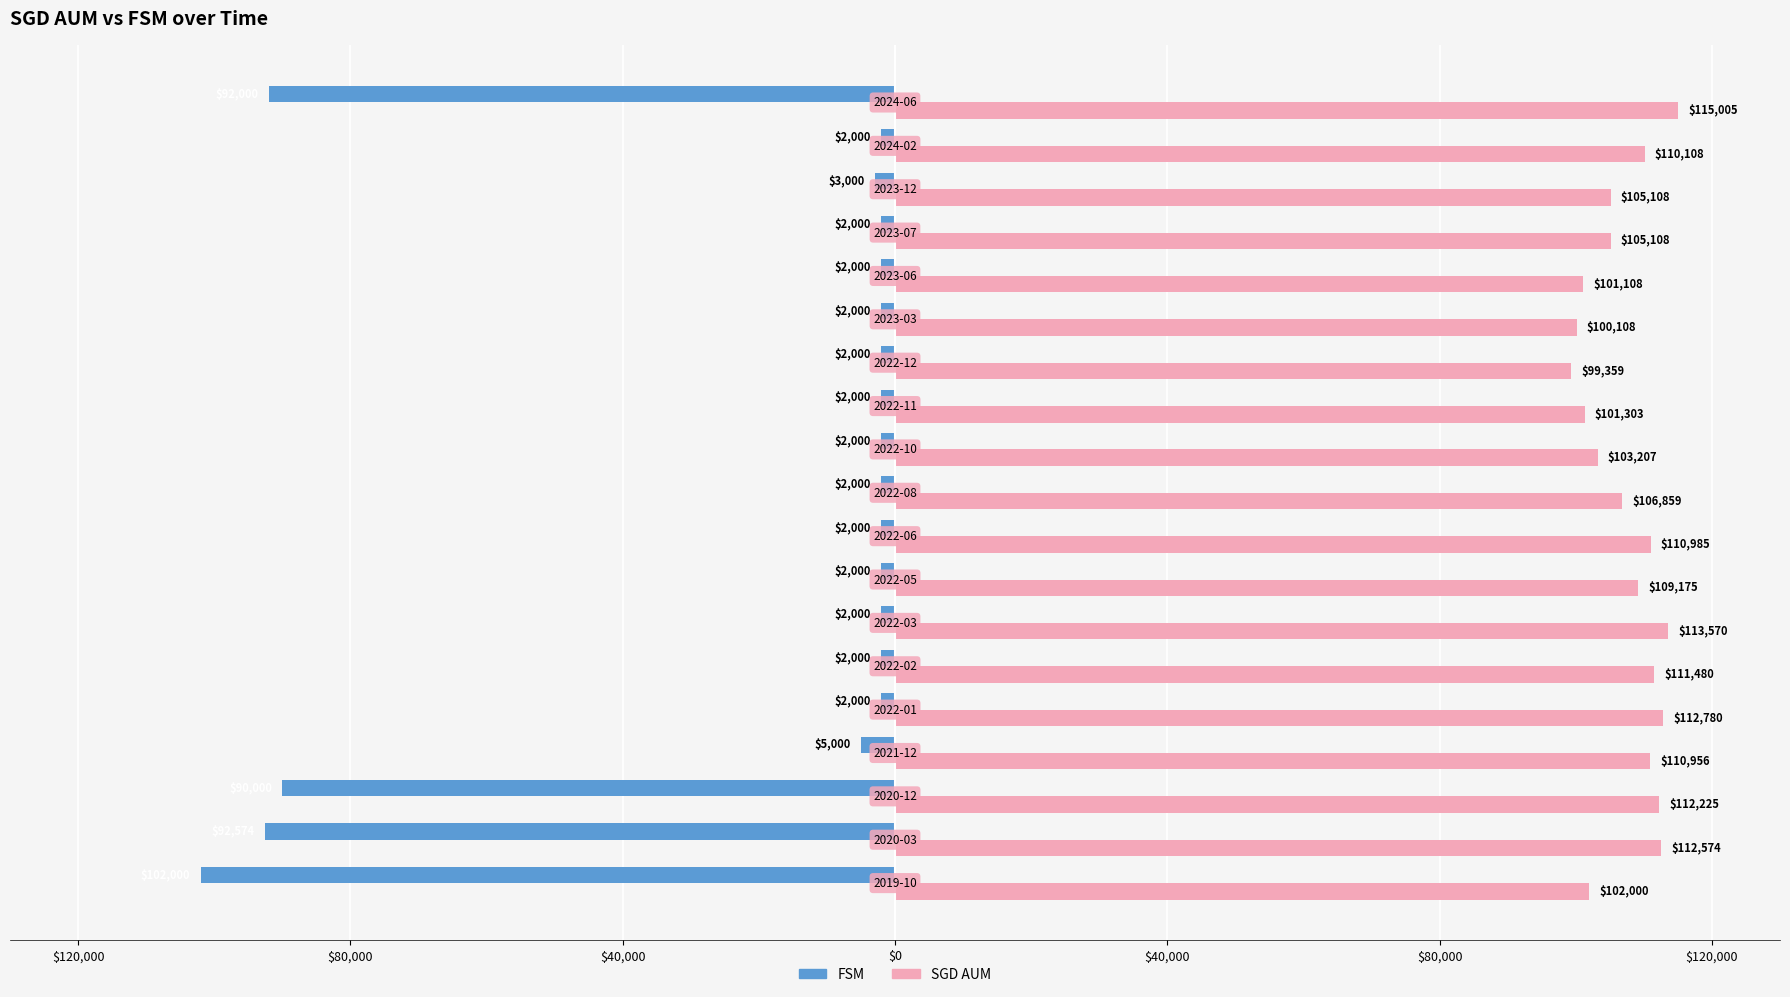

What is the difference between the second highest and minimum values in the FSM series?

100000.0